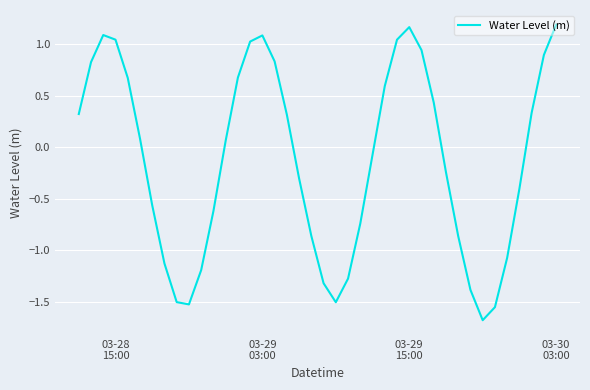

What is the minimum value shown in the chart?

-1.7